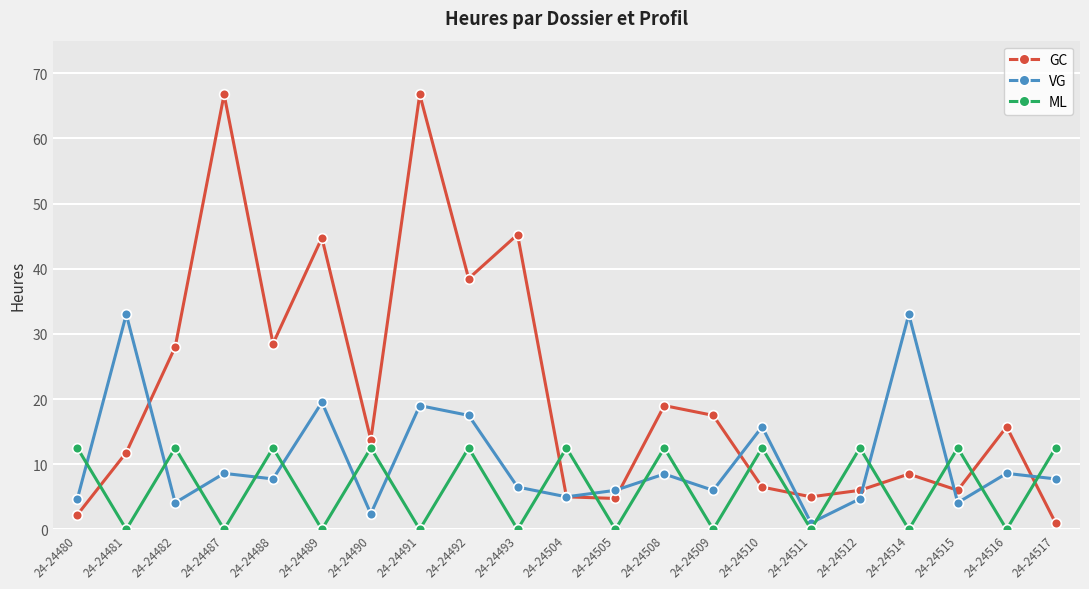

What is the value of the GC point at the 18th from the left?

8.5